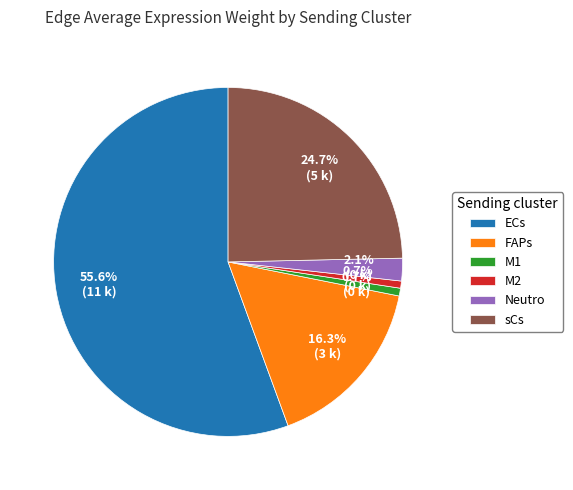

Is there any slice that represents more than half of the pie?

Yes